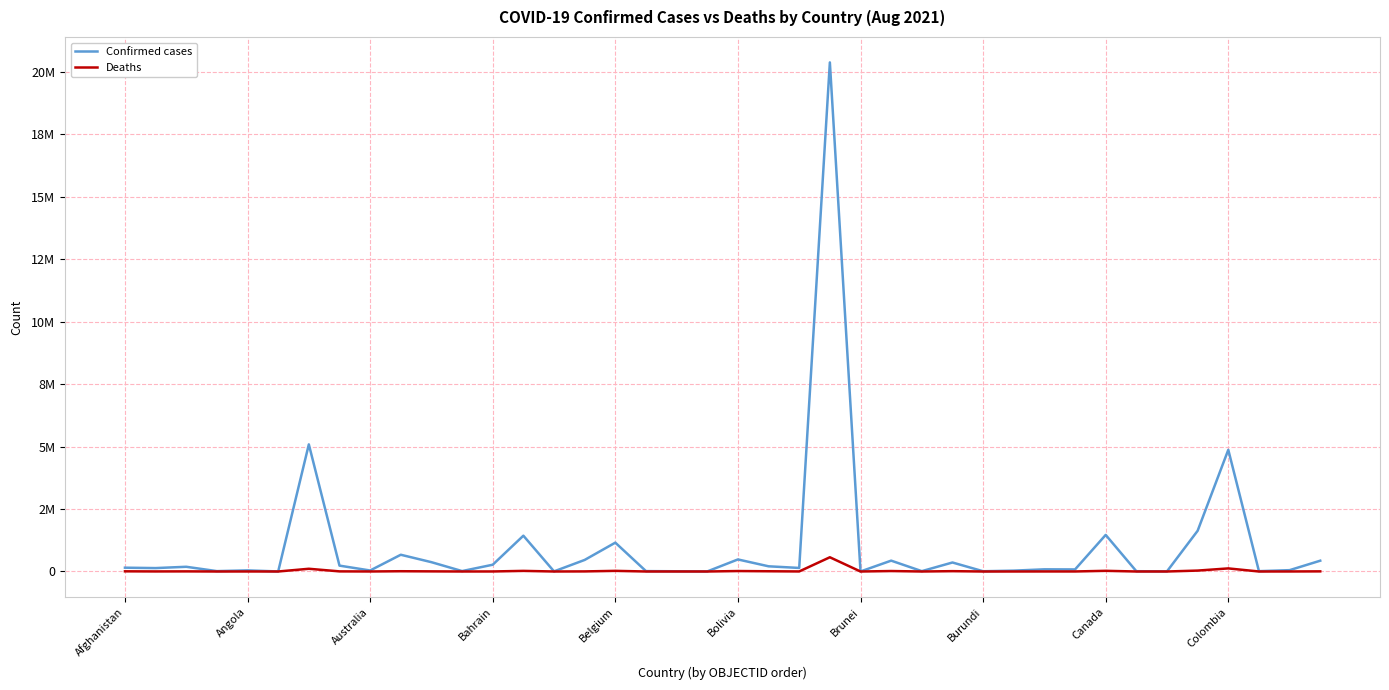

What is the lowest value of the Confirmed cases series?

852